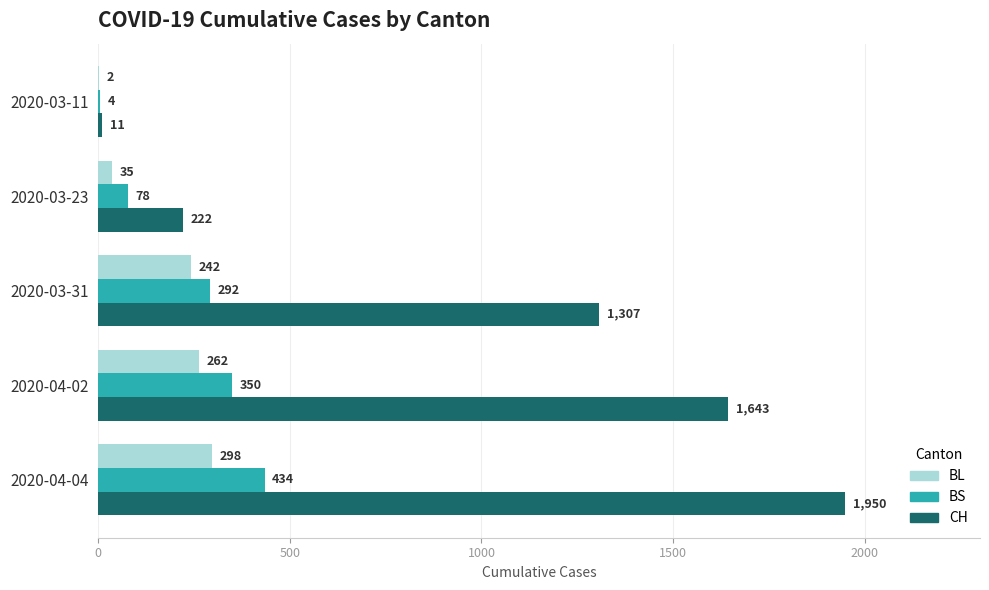

Between 2020-03-11 and 2020-04-04, which series saw the biggest shift?

CH